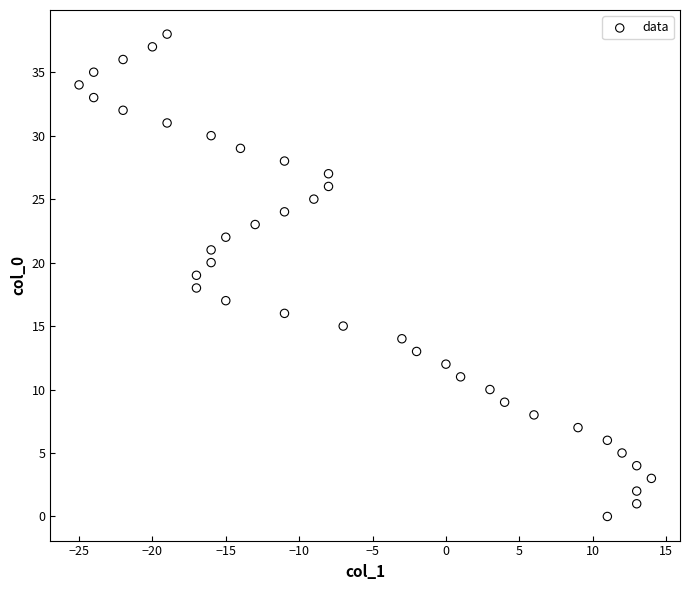

What is the range of Y values (max minus min)?

38